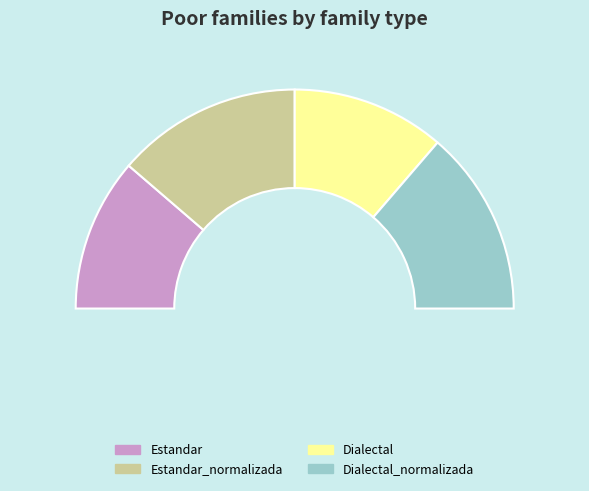

How many segments does this pie chart have?

4